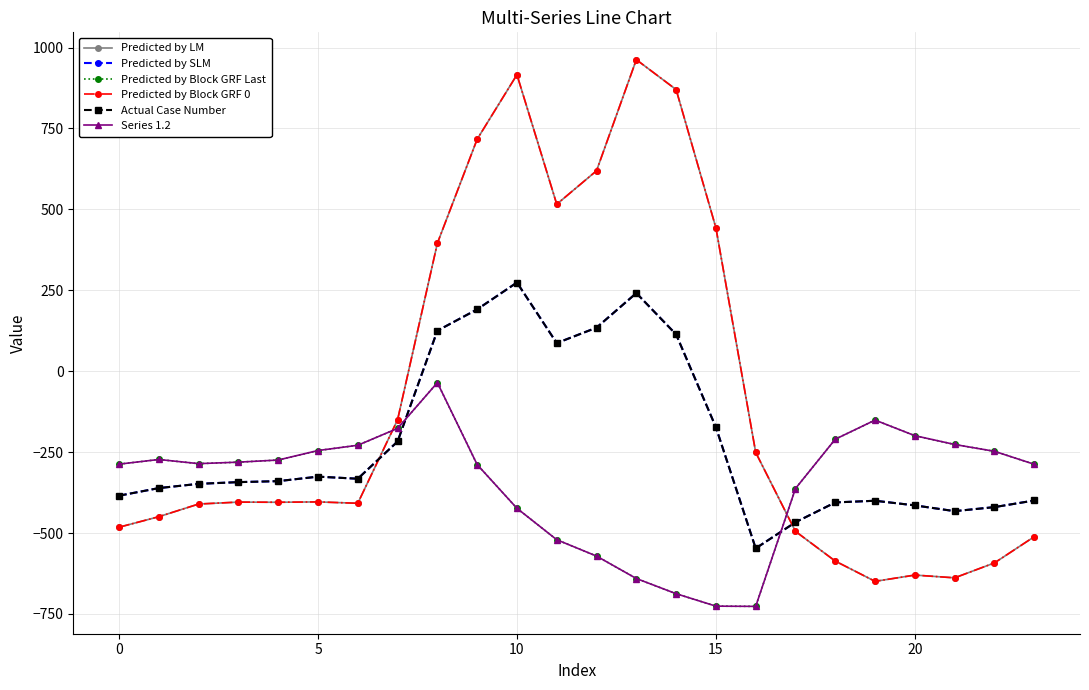

Does the chart have visible grid lines?

Yes